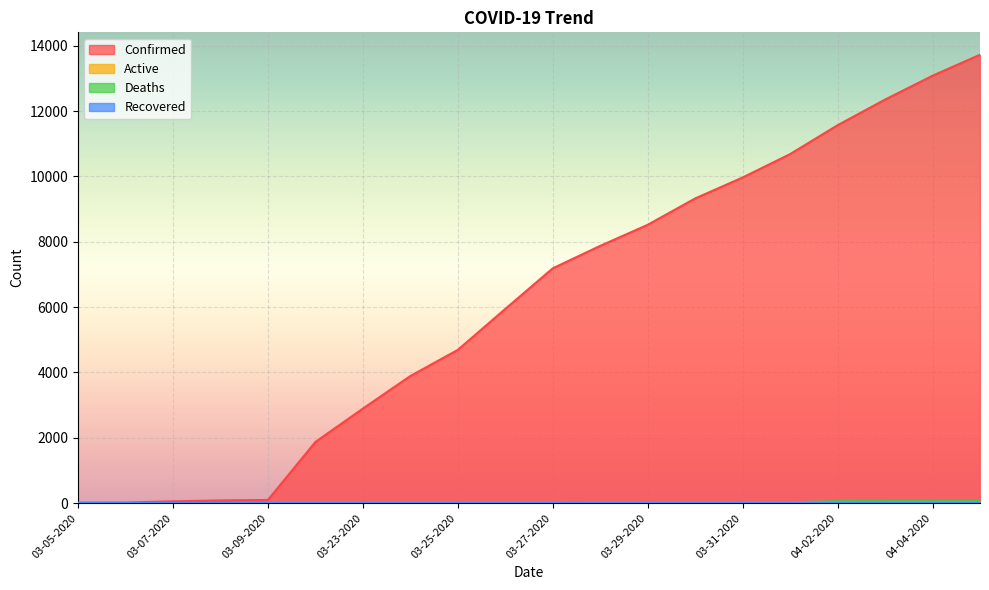

Reading left to right, transcribe all the data shown in this chart.

Confirmed: 03-05-2020=18	03-06-2020=19	03-07-2020=57	03-08-2020=83	03-09-2020=98	03-22-2020=1873	03-23-2020=2894	03-24-2020=3891	03-25-2020=4691	03-26-2020=5944	03-27-2020=7187	03-28-2020=7875	03-29-2020=8519	03-30-2020=9326	03-31-2020=9967	04-01-2020=10683	04-02-2020=11567	04-03-2020=12351	04-04-2020=13081	04-05-2020=13723
Deaths: 03-05-2020=0	03-06-2020=0	03-07-2020=0	03-08-2020=0	03-09-2020=0	03-22-2020=0	03-23-2020=0	03-24-2020=1	03-25-2020=1	03-26-2020=1	03-27-2020=1	03-28-2020=10	03-29-2020=10	03-30-2020=10	03-31-2020=10	04-01-2020=25	04-02-2020=64	04-03-2020=67	04-04-2020=67	04-05-2020=67